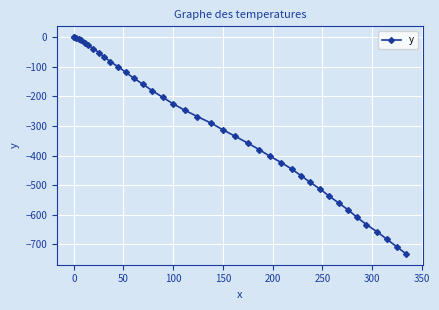

How many data points are less than -268?

21